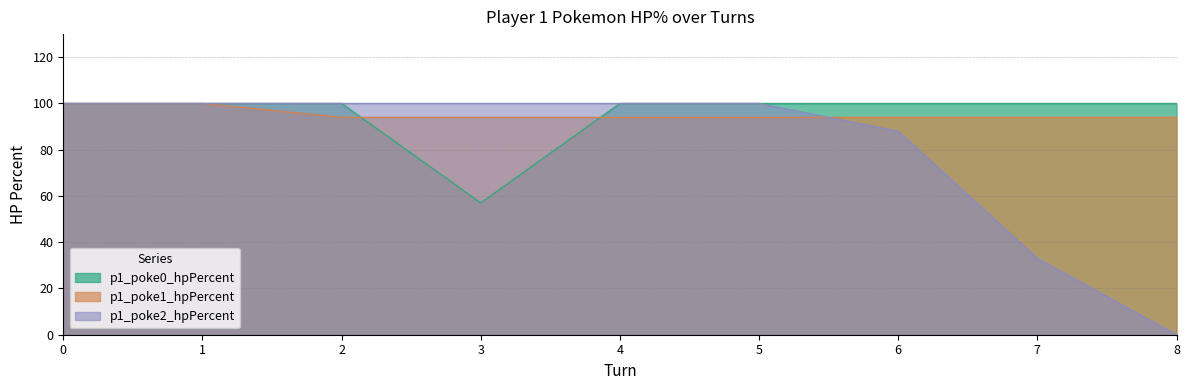

What is the highest value of the p1_poke2_hpPercent series?

100